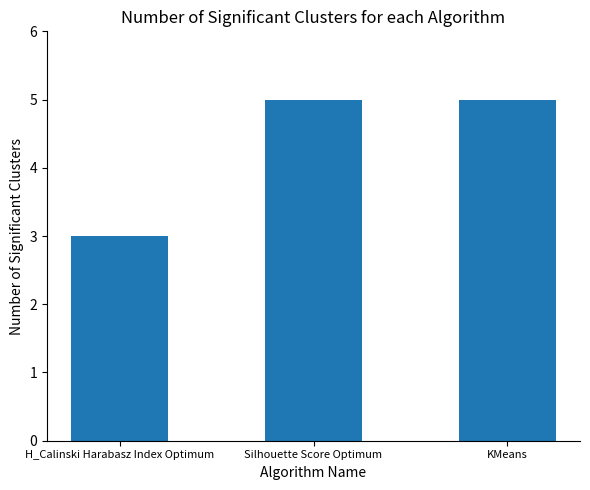

What value does the data have at H_Calinski Harabasz Index Optimum?

3